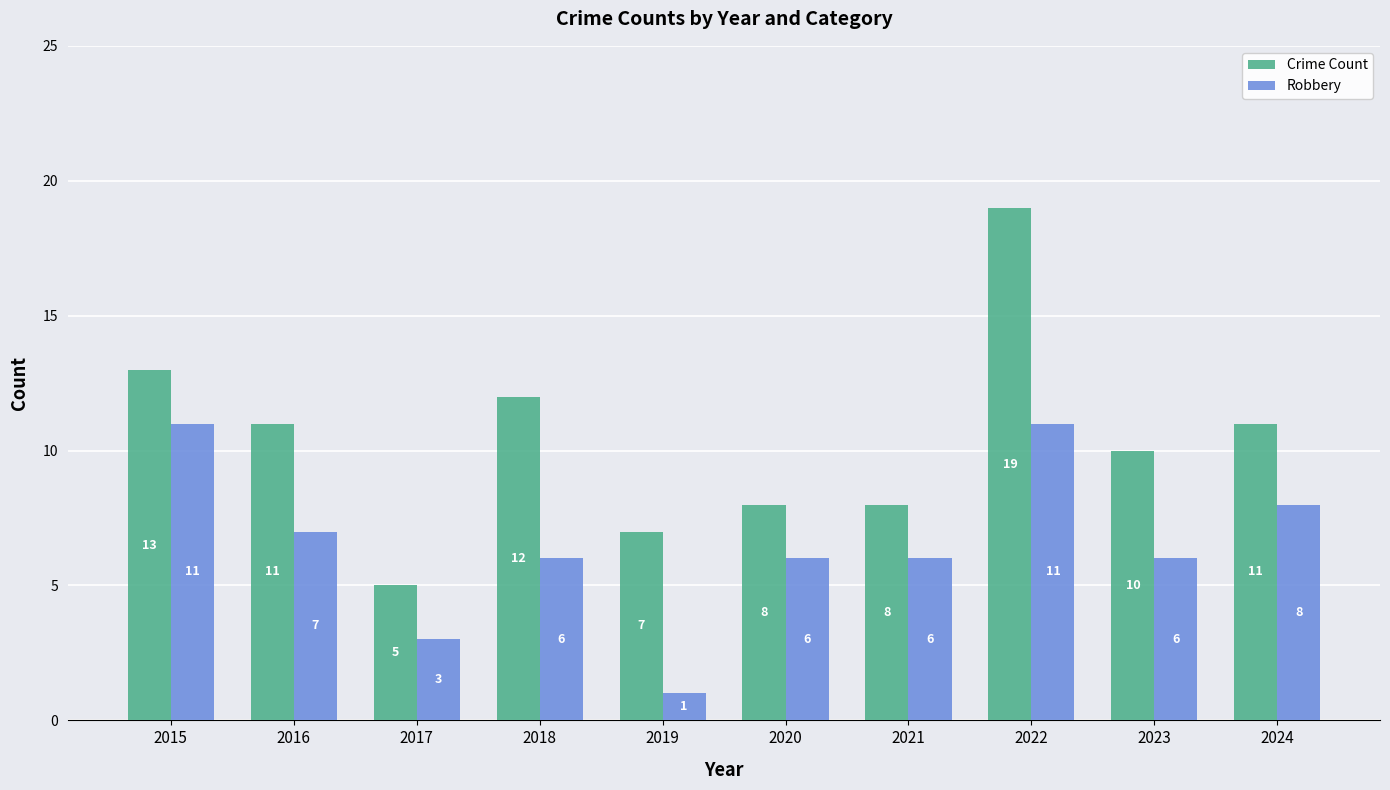

What is the sum of all Robbery values?

65